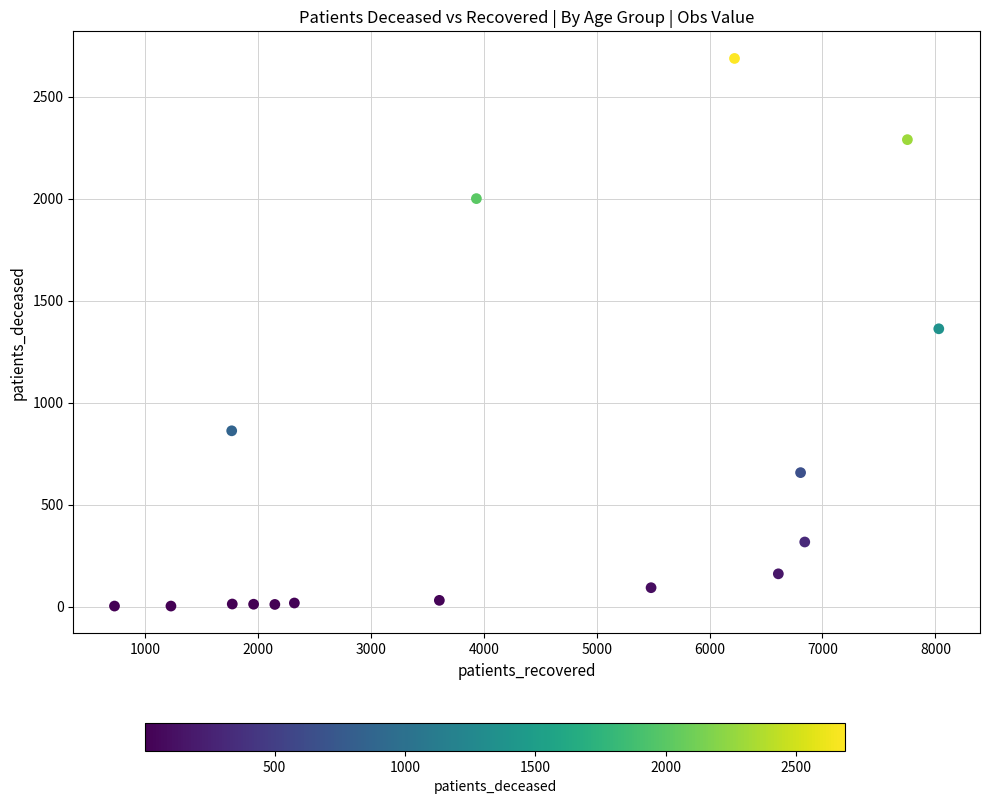

What is the range of Y values (max minus min)?

2684